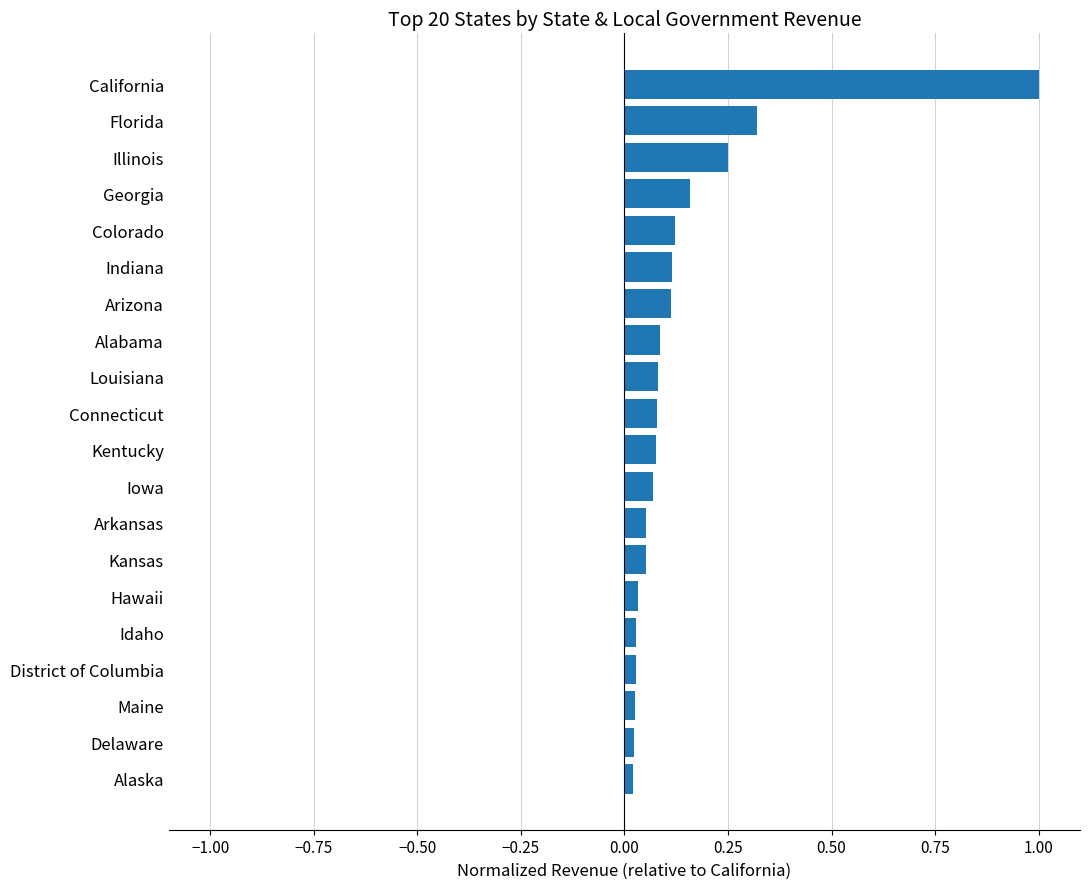

At which category does the chart reach its peak across all series?

California